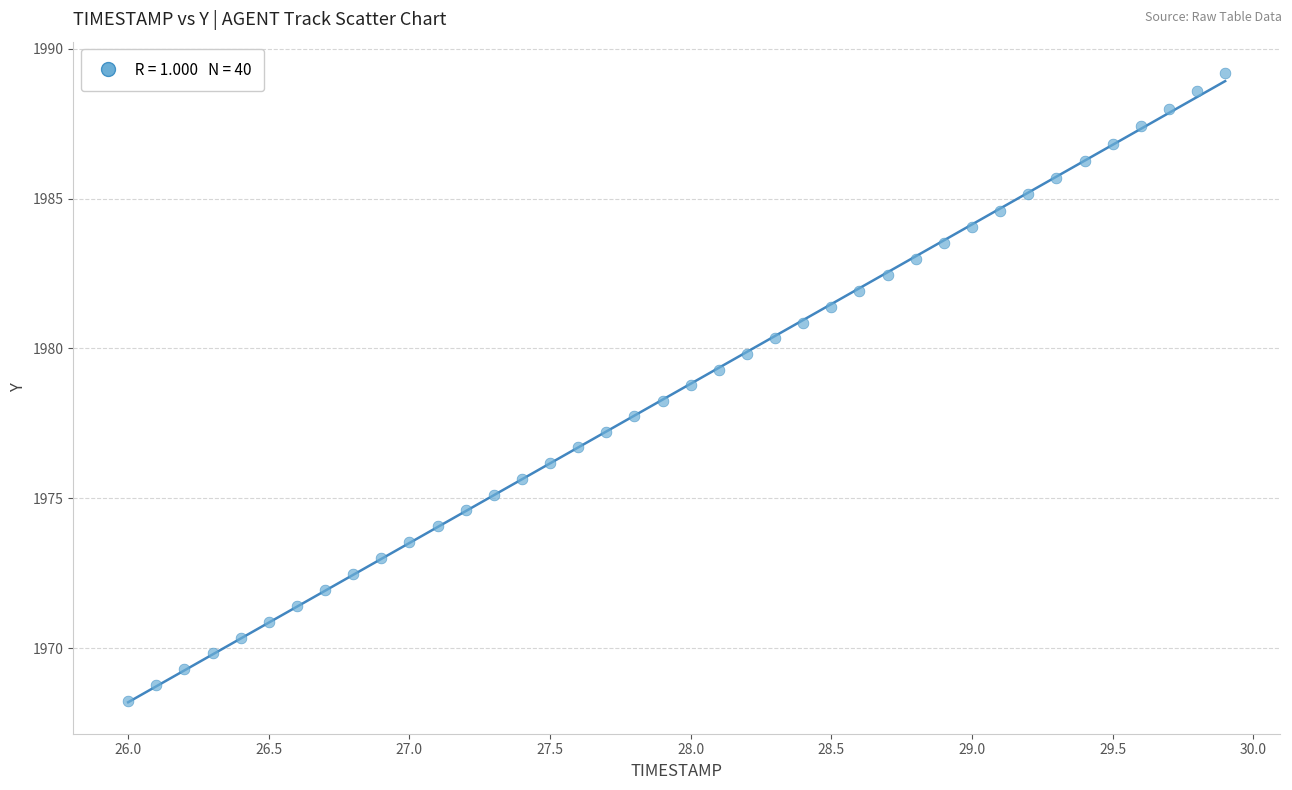

What is the range of X values (max minus min)?

3.9